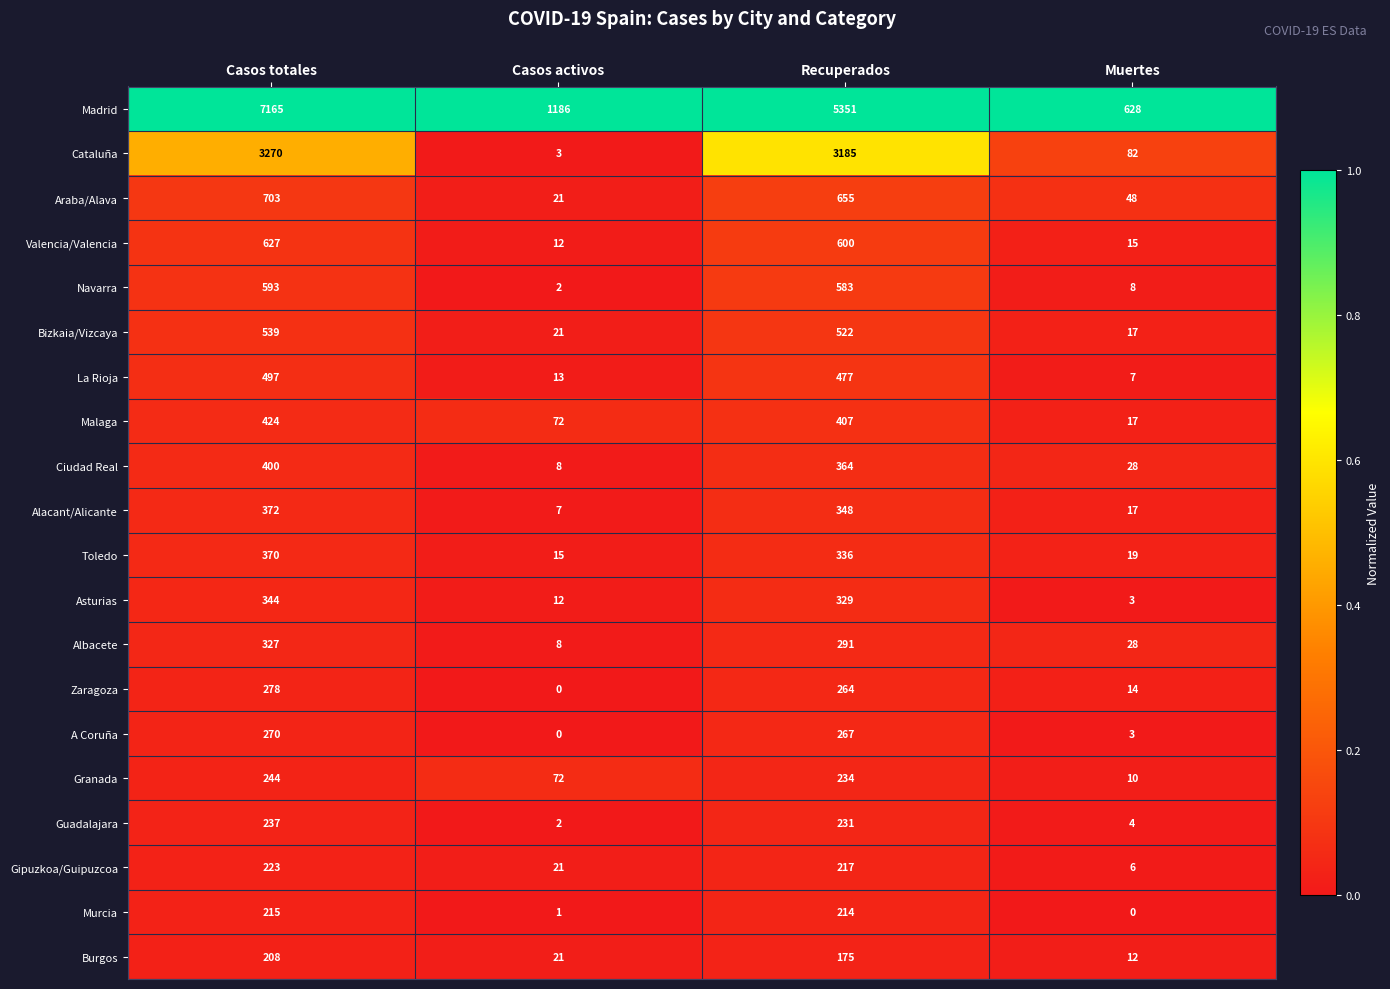

What is the maximum value shown in the chart?

7165